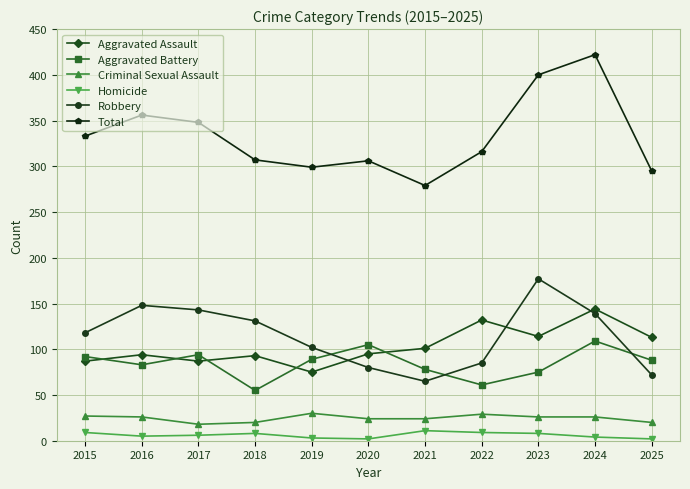

At which category is the sum across all series the highest?

2024